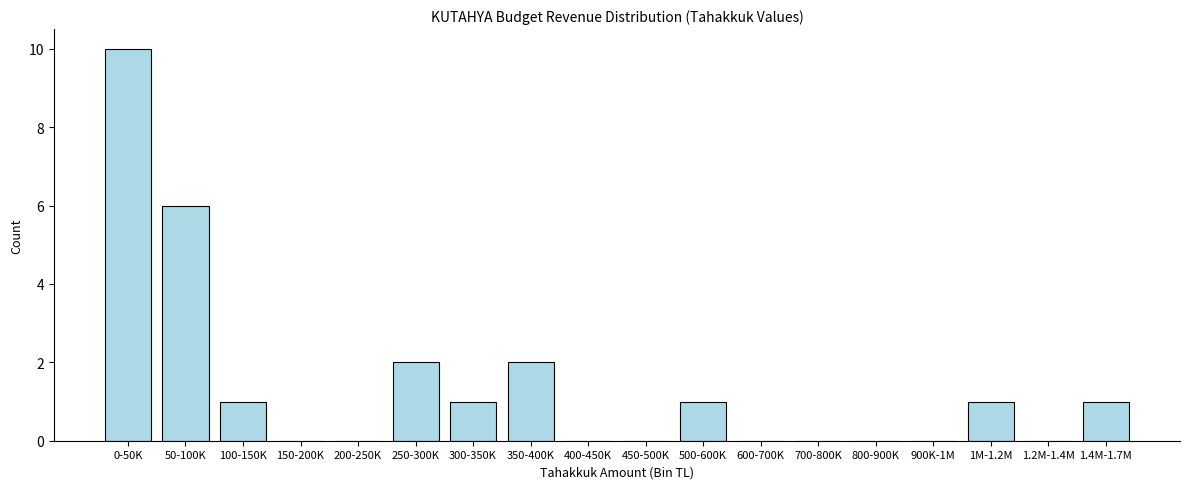

Reading left to right, extract all data points from this chart.

0-50K=10	50-100K=6	100-150K=1	150-200K=0	200-250K=0	250-300K=2	300-350K=1	350-400K=2	400-450K=0	450-500K=0	500-600K=1	600-700K=0	700-800K=0	800-900K=0	900K-1M=0	1M-1.2M=1	1.2M-1.4M=0	1.4M-1.7M=1